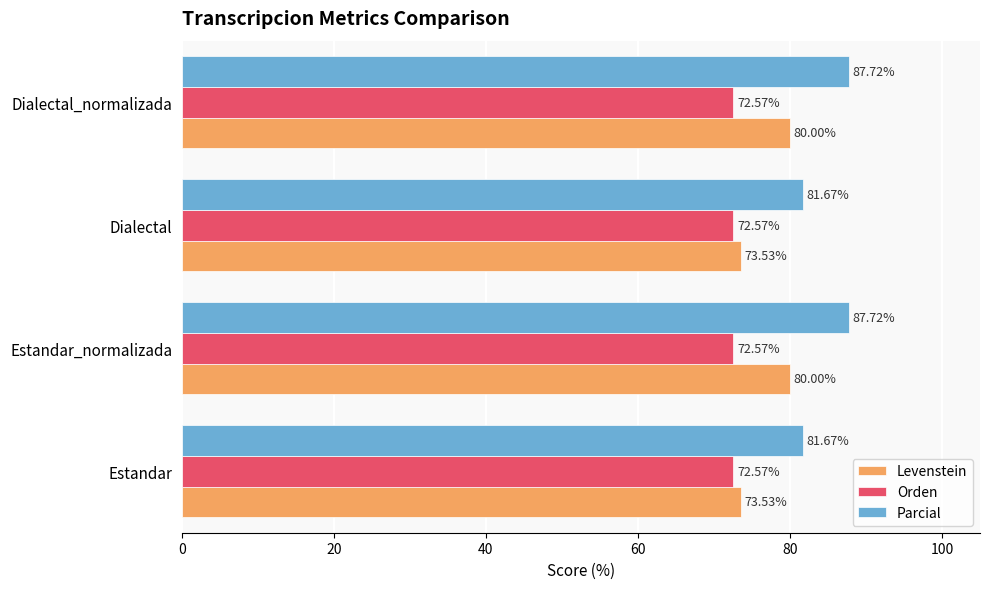

What is the sum of the Orden values at Estandar_normalizada and Dialectal_normalizada?

145.1